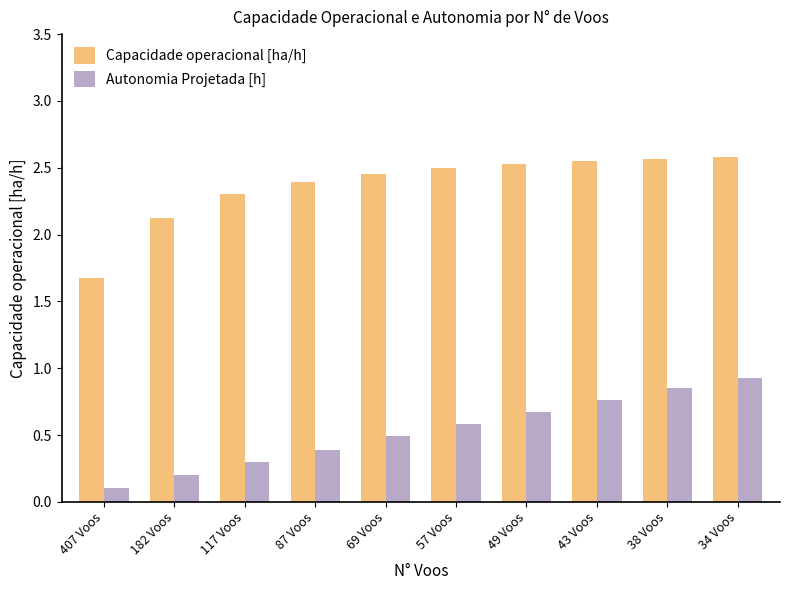

How many bars are there in total?

20